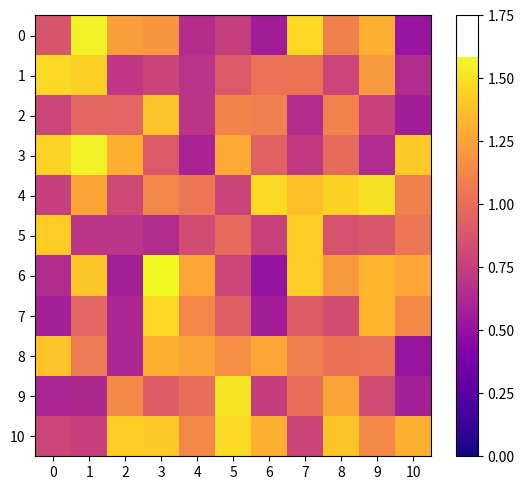

Reading left to right, what are all the values shown in this chart?

row_0: 0=0.9	1=1.6	2=1.2	3=1.2	4=0.7	5=0.8	6=0.6	7=1.5	8=1.1	9=1.3	10=0.5
row_1: 0=1.5	1=1.4	2=0.7	3=0.8	4=0.7	5=0.9	6=1.0	7=1.0	8=0.8	9=1.2	10=0.6
row_2: 0=0.8	1=1.0	2=1.0	3=1.4	4=0.7	5=1.1	6=1.1	7=0.6	8=1.1	9=0.8	10=0.6
row_3: 0=1.4	1=1.6	2=1.3	3=0.9	4=0.6	5=1.3	6=0.9	7=0.7	8=1.0	9=0.6	10=1.4
row_4: 0=0.8	1=1.3	2=0.8	3=1.1	4=1.0	5=0.8	6=1.5	7=1.4	8=1.4	9=1.5	10=1.1
row_5: 0=1.4	1=0.7	2=0.7	3=0.6	4=0.8	5=1.0	6=0.8	7=1.4	8=0.9	9=0.9	10=1.0
row_6: 0=0.6	1=1.4	2=0.6	3=1.6	4=1.3	5=0.8	6=0.5	7=1.4	8=1.2	9=1.3	10=1.3
row_7: 0=0.6	1=1.0	2=0.6	3=1.5	4=1.1	5=0.9	6=0.6	7=0.9	8=0.8	9=1.3	10=1.1
row_8: 0=1.4	1=1.1	2=0.6	3=1.3	4=1.3	5=1.2	6=1.3	7=1.1	8=1.0	9=1.0	10=0.5
row_9: 0=0.6	1=0.6	2=1.1	3=0.9	4=1.0	5=1.5	6=0.7	7=1.0	8=1.3	9=0.8	10=0.6
row_10: 0=0.8	1=0.8	2=1.4	3=1.4	4=1.1	5=1.5	6=1.3	7=0.8	8=1.4	9=1.1	10=1.3